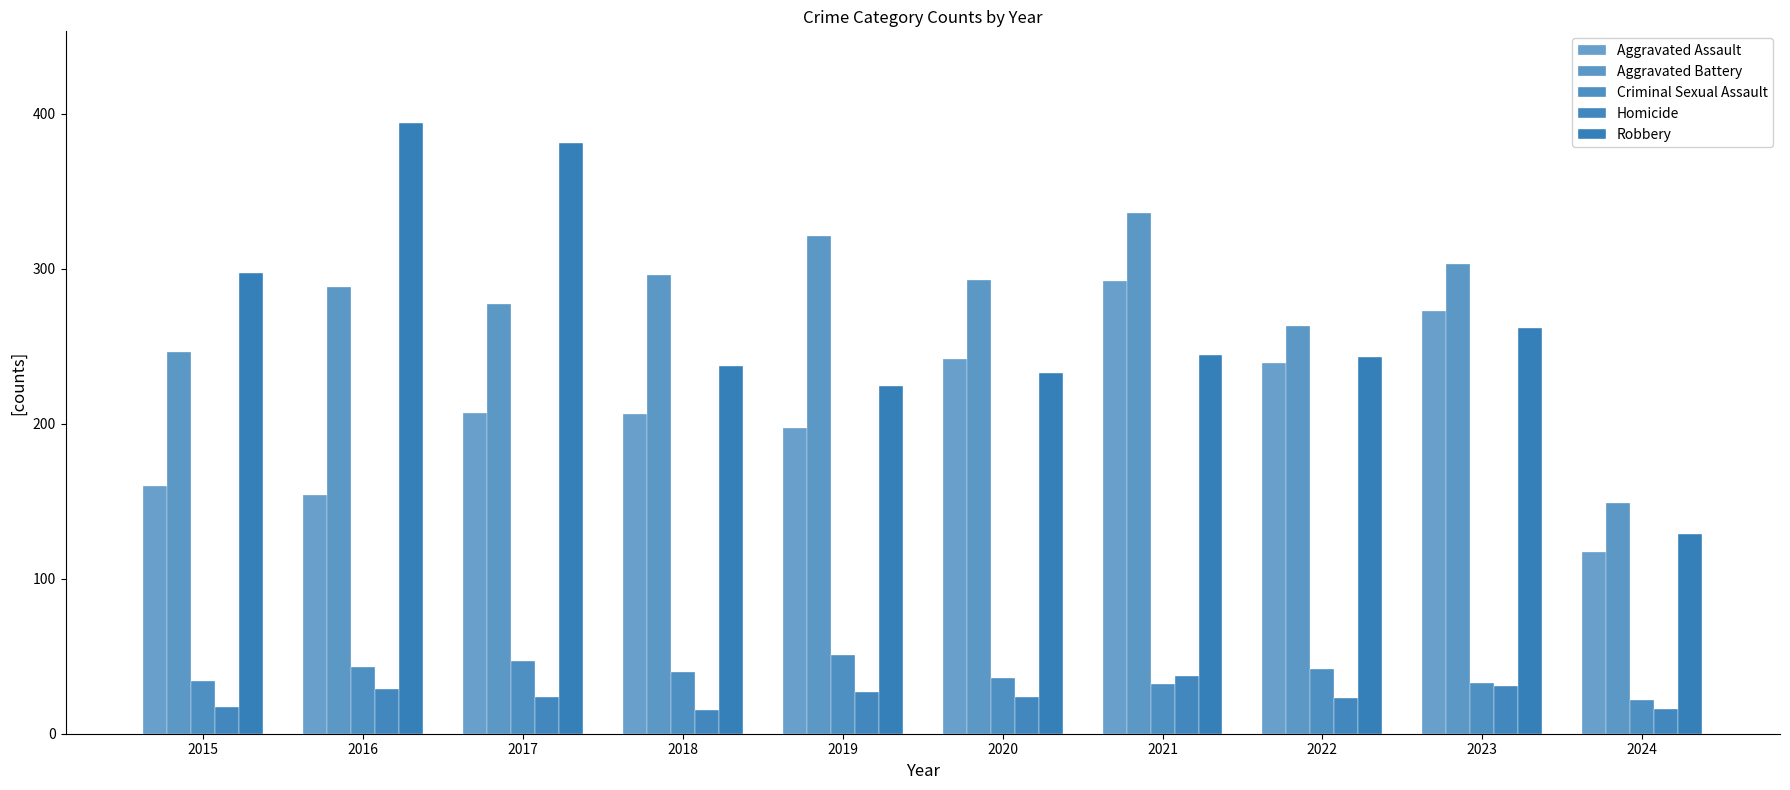

How many values in the Aggravated Assault series are below 207?

5